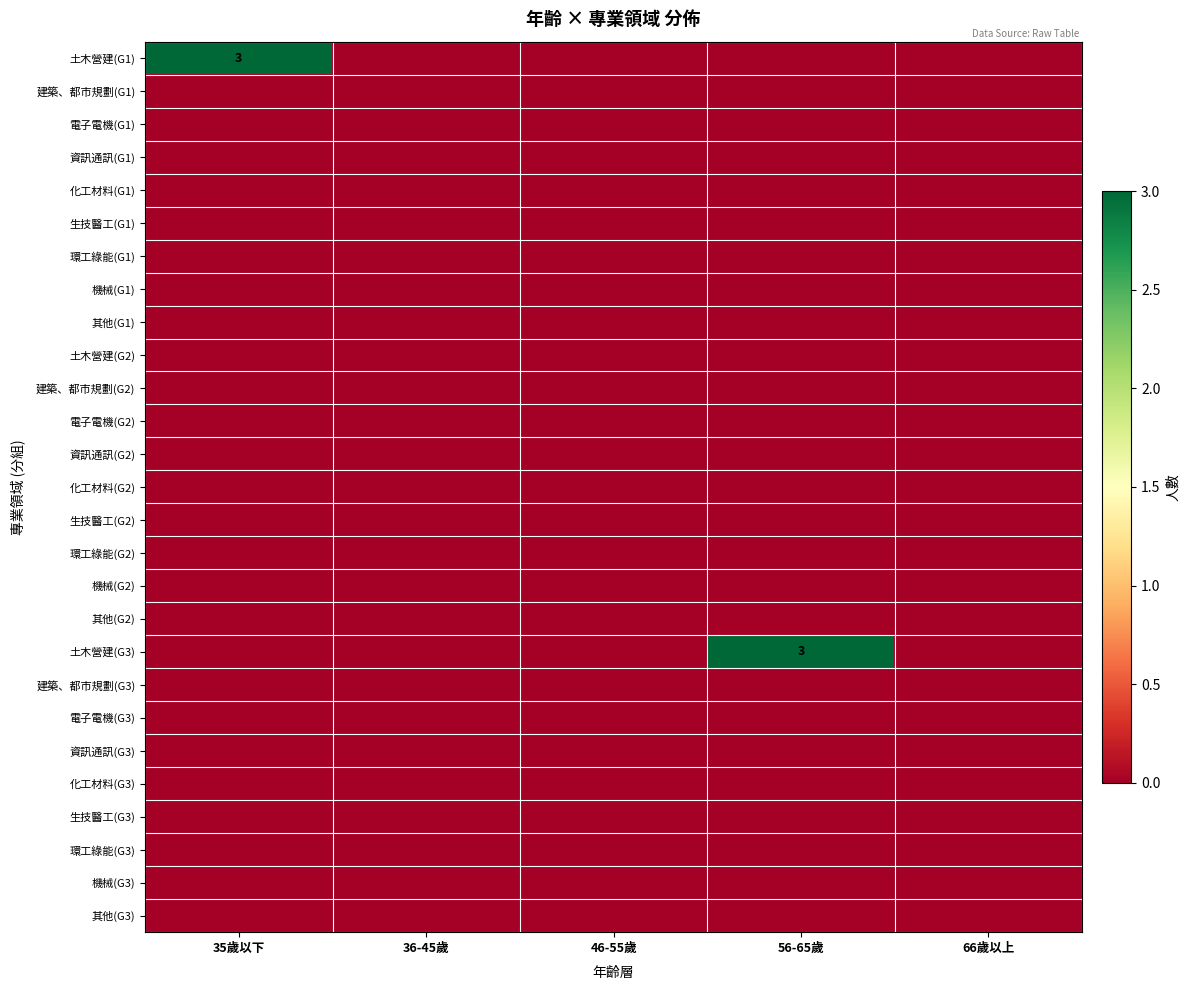

Is it true that 電子電機(G3) equals 0 at 56-65歲?

True